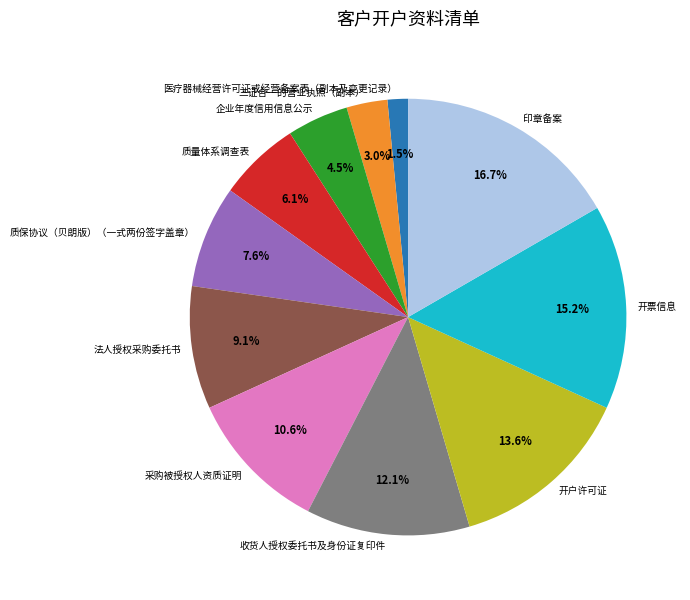

Count the number of slices in the pie.

11